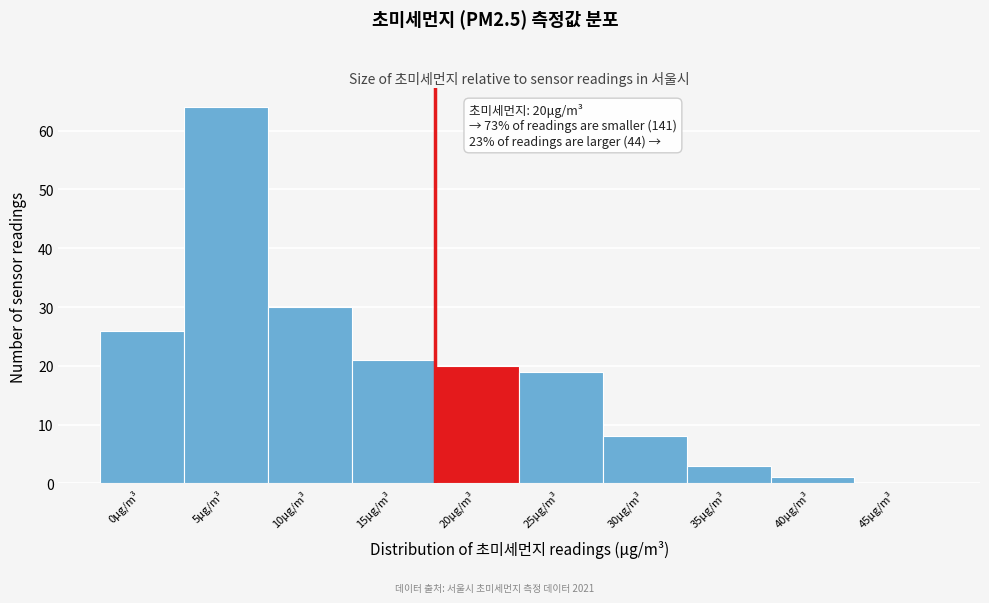

Reading right to left, list all the values displayed in this chart.

45μg/m³=0	40μg/m³=1	35μg/m³=3	30μg/m³=8	25μg/m³=19	20μg/m³=20	15μg/m³=21	10μg/m³=30	5μg/m³=64	0μg/m³=26